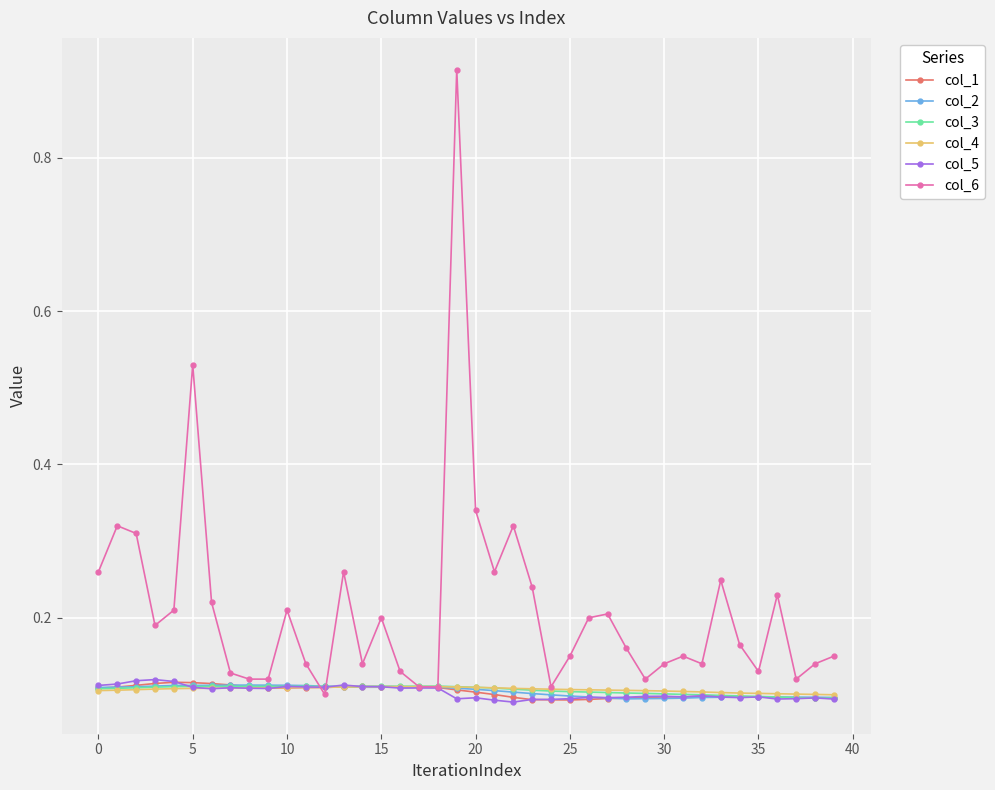

Which series has the largest range (max minus min)?

col_6